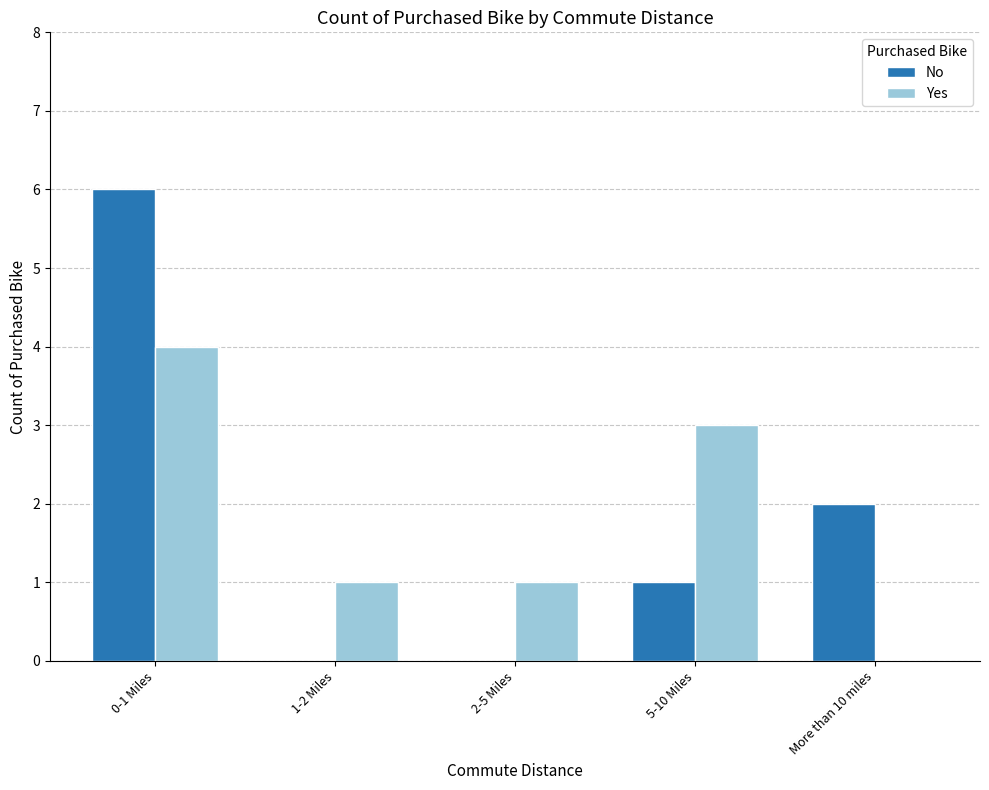

Reading left to right, list all the values displayed in this chart.

No: 0-1 Miles=6	1-2 Miles=0	2-5 Miles=0	5-10 Miles=1	More than 10 miles=2
Yes: 0-1 Miles=4	1-2 Miles=1	2-5 Miles=1	5-10 Miles=3	More than 10 miles=0